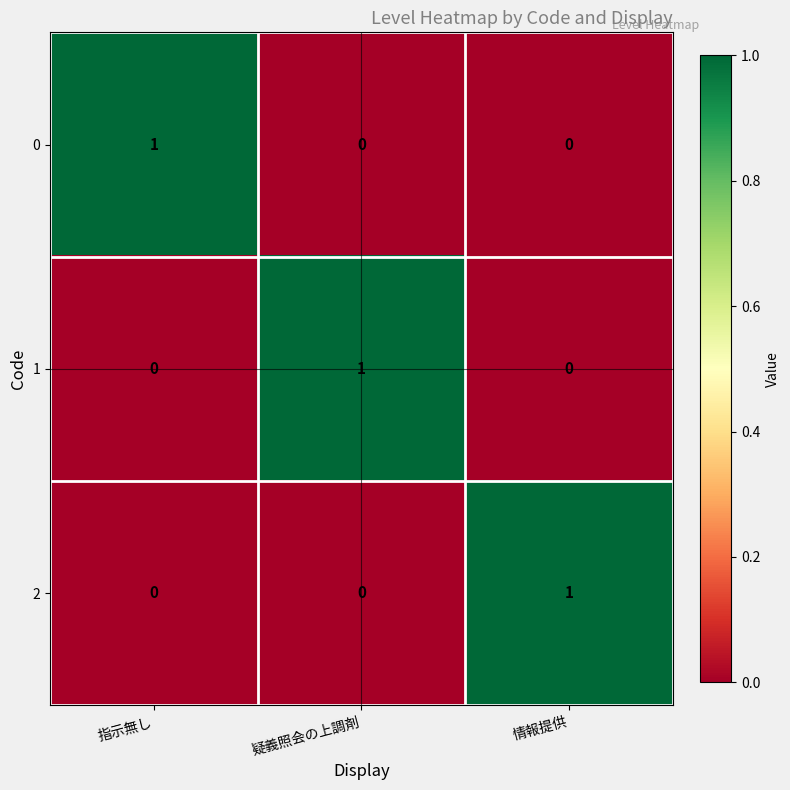

Count the number of data series in this chart.

3